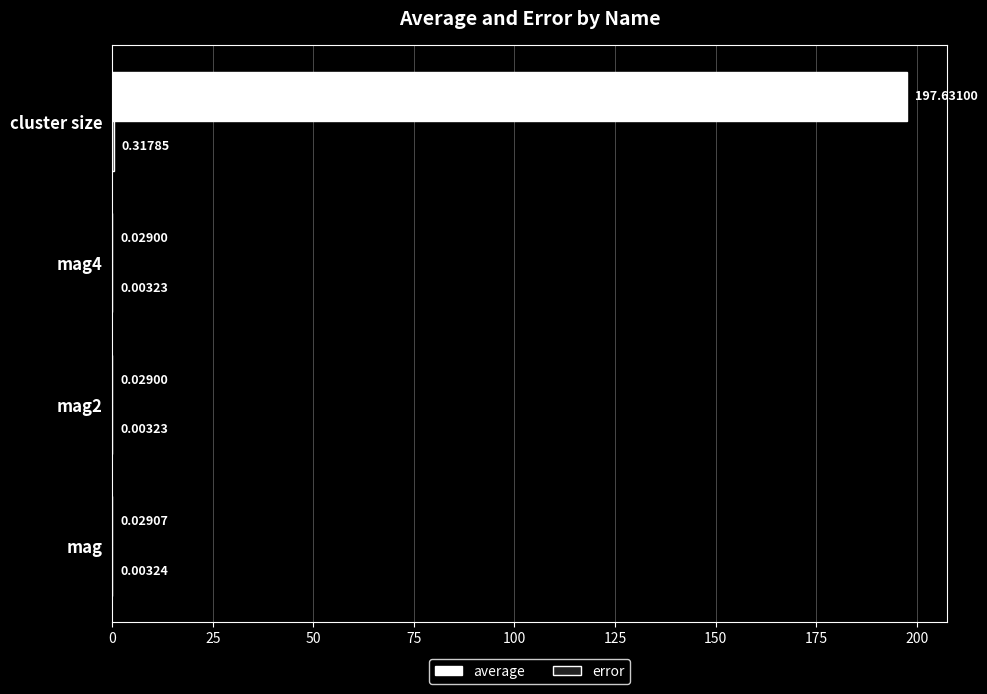

Which series changed the most between mag4 and cluster size?

average